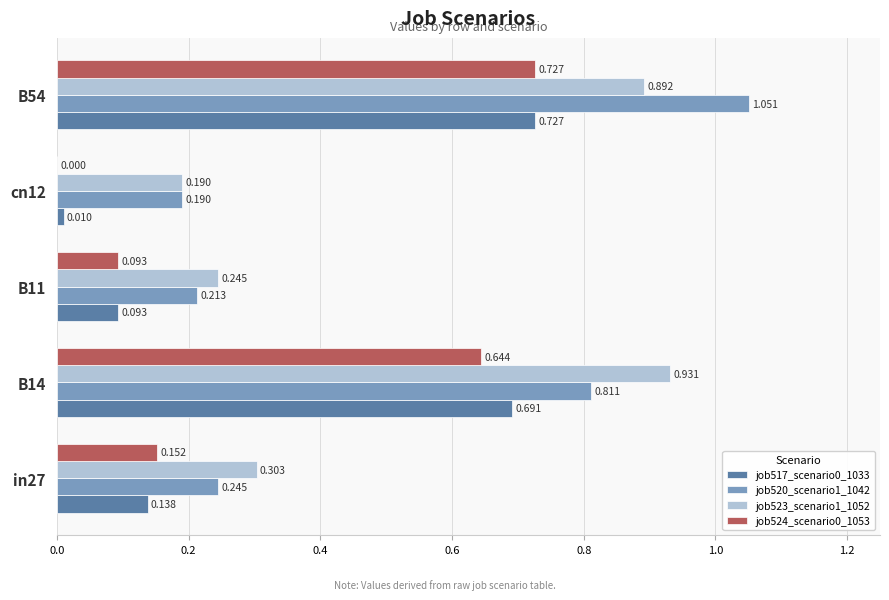

Is the value of job523_scenario1_1052 at B14 greater than the value of job520_scenario1_1042 at B11?

Yes